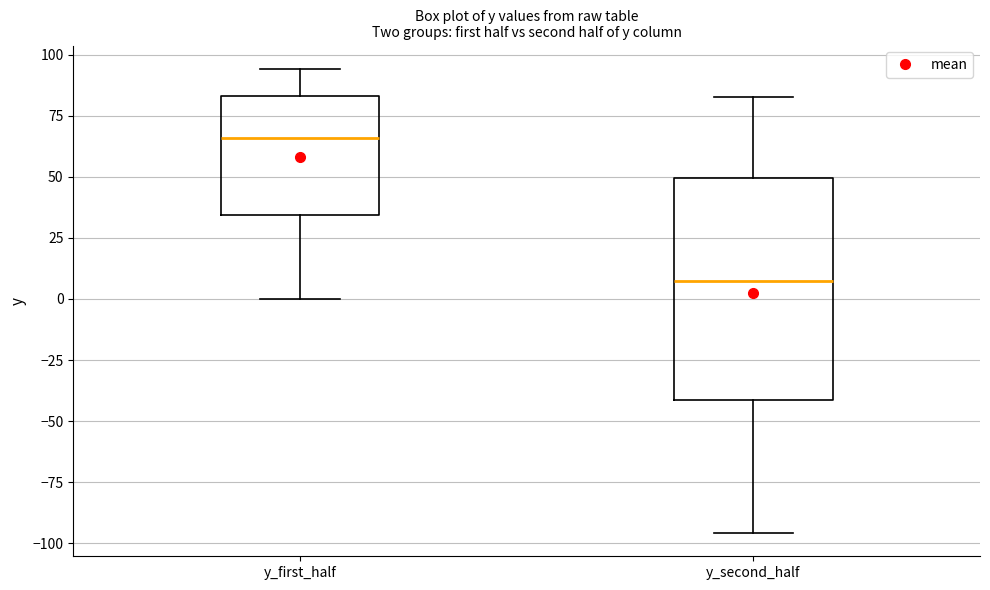

Reading left to right, transcribe this box plot: for each box, give where its median line is, the range the box spans, and where its two whiskers end, as read against the y-axis. The values are not printed on the chart, so give them approximately, as read against the axis.

y_first_half: median 65, box 35 to 85, whiskers 0 to 95
y_second_half: median 5, box -40 to 50, whiskers -95 to 85